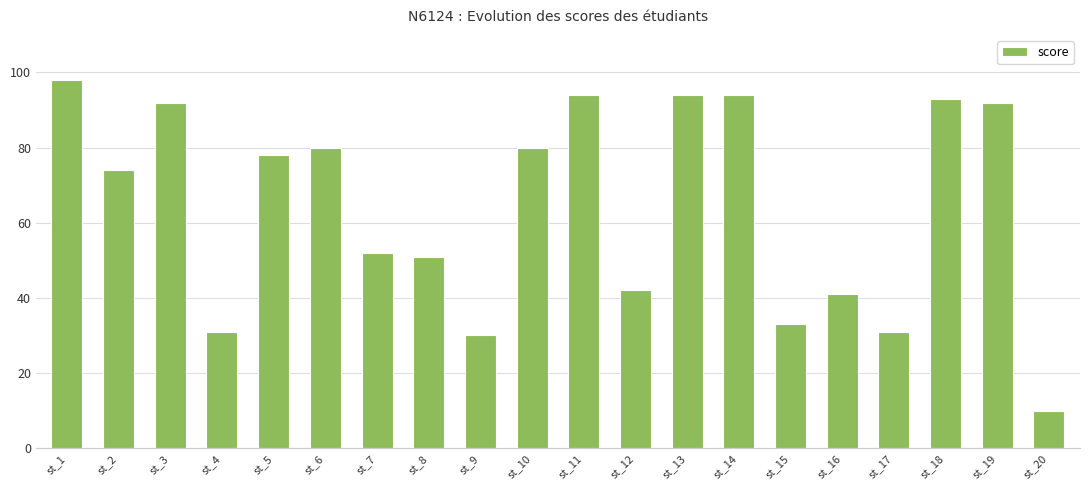

How many categories are shown in the chart?

20